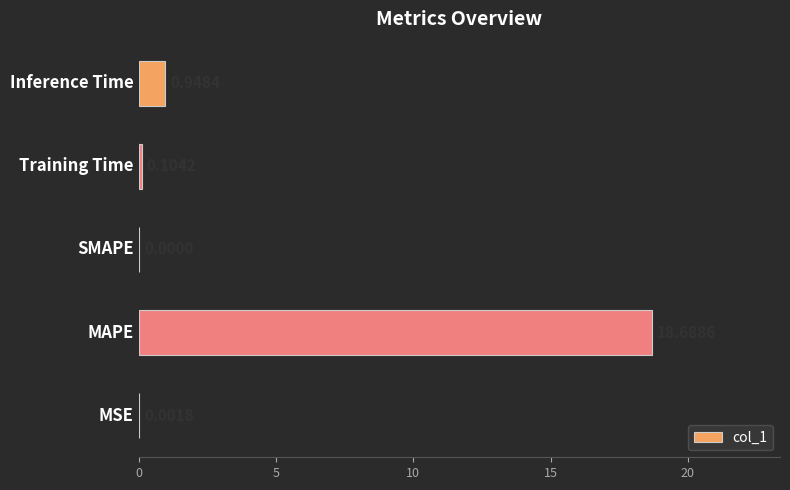

What is the average value?

3.9